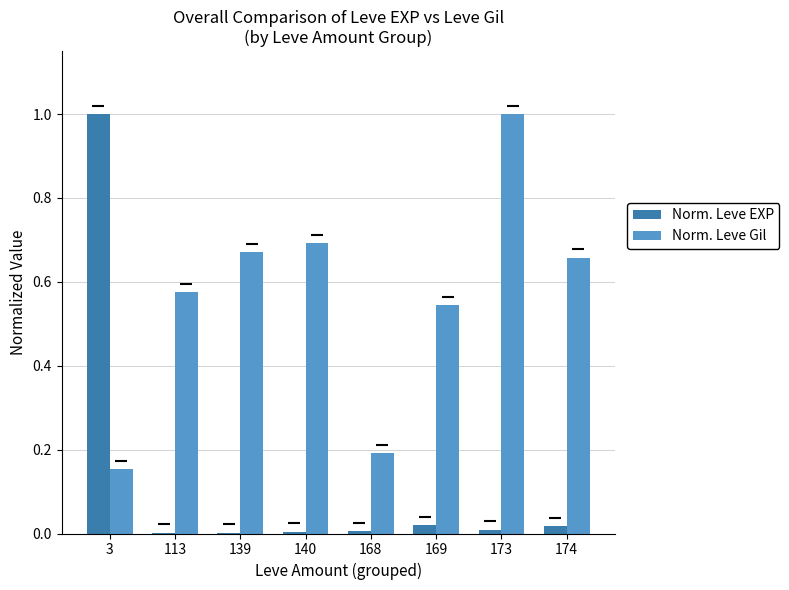

What is the total value across all series at 3?

1.2